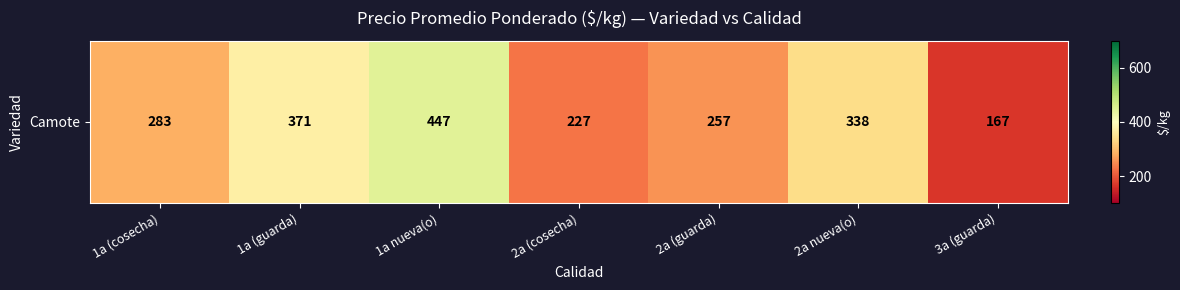

True or false: the data shows 646.9 at 1a nueva(o).

False